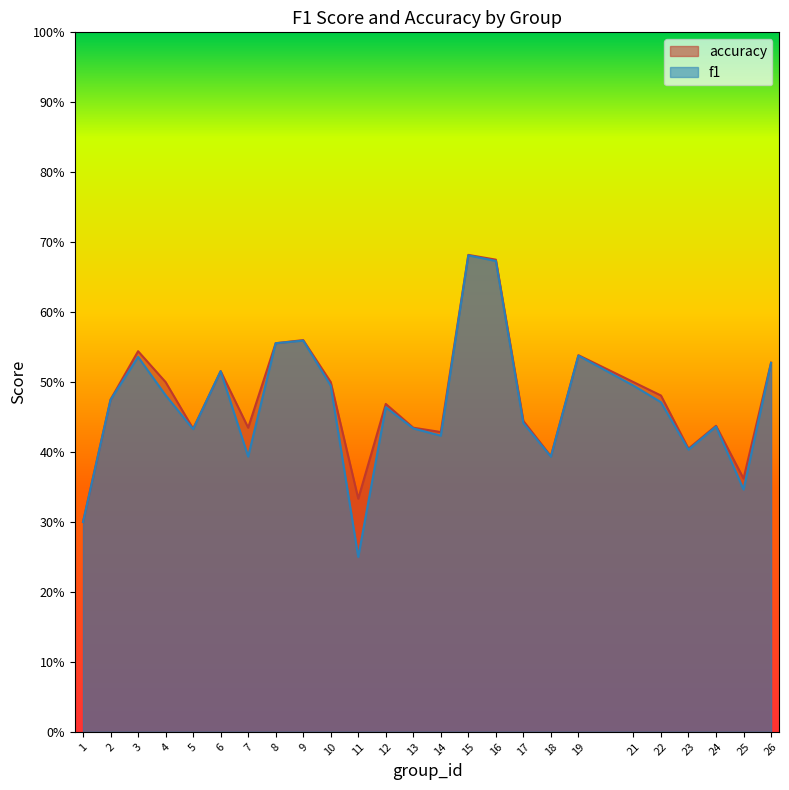

What is the average value of the accuracy series?

0.5